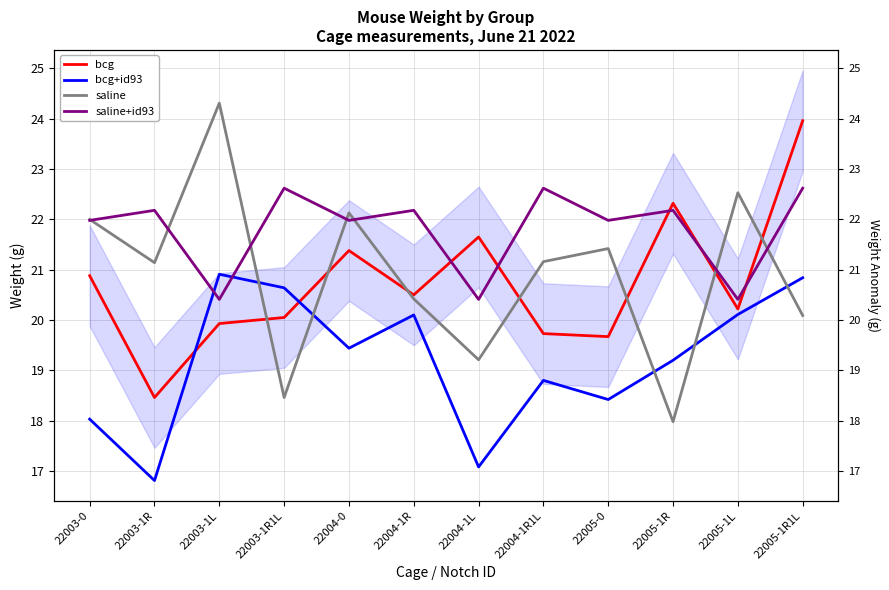

What value does the saline+id93 series have at 22005-1R1L?

22.6